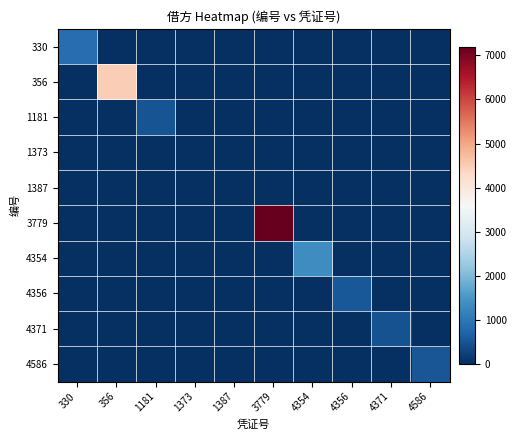

Reading left to right, transcribe all the data shown in this chart.

330: 330=866.4	356=0.0	1181=0.0	1373=0.0	1387=0.0	3779=0.0	4354=0.0	4356=0.0	4371=0.0	4586=0.0
356: 330=0.0	356=4480.0	1181=0.0	1373=0.0	1387=0.0	3779=0.0	4354=0.0	4356=0.0	4371=0.0	4586=0.0
1181: 330=0.0	356=0.0	1181=490.0	1373=0.0	1387=0.0	3779=0.0	4354=0.0	4356=0.0	4371=0.0	4586=0.0
1373: 330=0.0	356=0.0	1181=0.0	1373=0.0	1387=0.0	3779=0.0	4354=0.0	4356=0.0	4371=0.0	4586=0.0
1387: 330=0.0	356=0.0	1181=0.0	1373=0.0	1387=0.0	3779=0.0	4354=0.0	4356=0.0	4371=0.0	4586=0.0
3779: 330=0.0	356=0.0	1181=0.0	1373=0.0	1387=0.0	3779=7200.0	4354=0.0	4356=0.0	4371=0.0	4586=0.0
4354: 330=0.0	356=0.0	1181=0.0	1373=0.0	1387=0.0	3779=0.0	4354=1369.0	4356=0.0	4371=0.0	4586=0.0
4356: 330=0.0	356=0.0	1181=0.0	1373=0.0	1387=0.0	3779=0.0	4354=0.0	4356=540.0	4371=0.0	4586=0.0
4371: 330=0.0	356=0.0	1181=0.0	1373=0.0	1387=0.0	3779=0.0	4354=0.0	4356=0.0	4371=458.0	4586=0.0
4586: 330=0.0	356=0.0	1181=0.0	1373=0.0	1387=0.0	3779=0.0	4354=0.0	4356=0.0	4371=0.0	4586=517.0